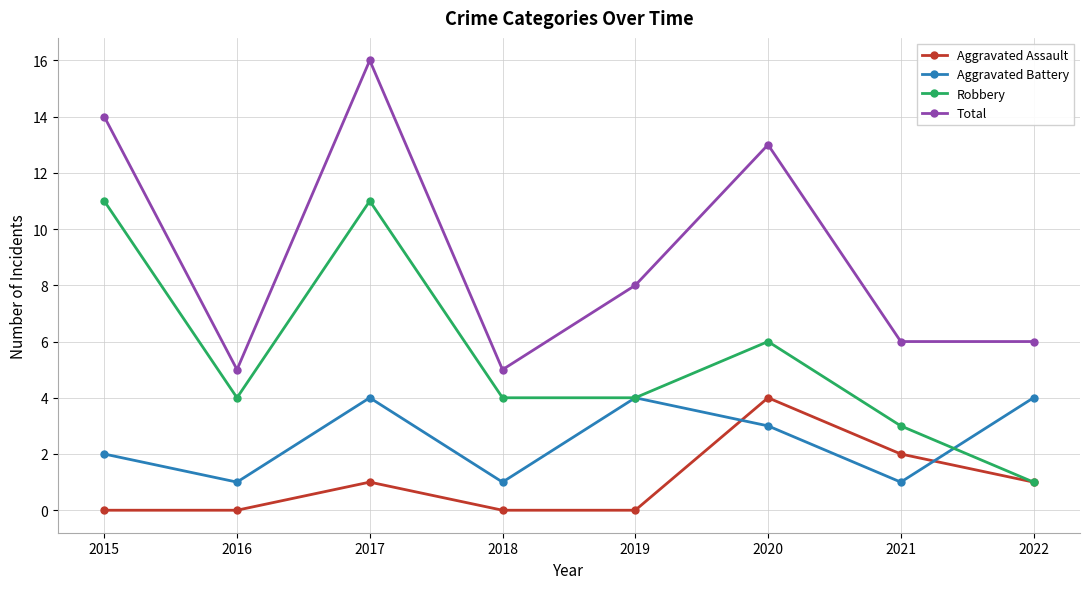

At how many categories does at least one series exceed 3?

8